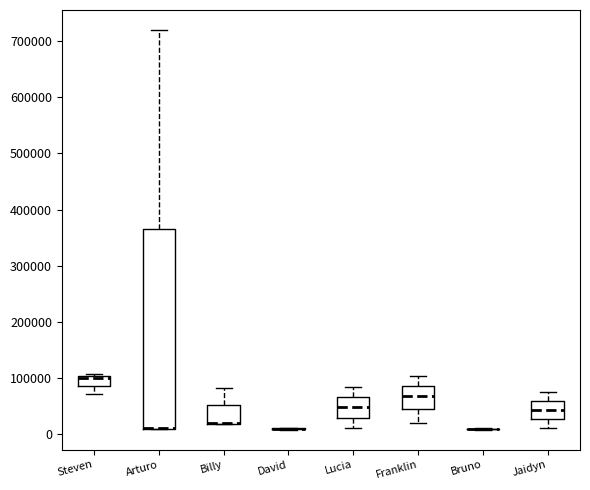

Where is the upper edge of the box for Billy on the y-axis? The values are not printed on the chart, so give them approximately, as read against the axis.

50000